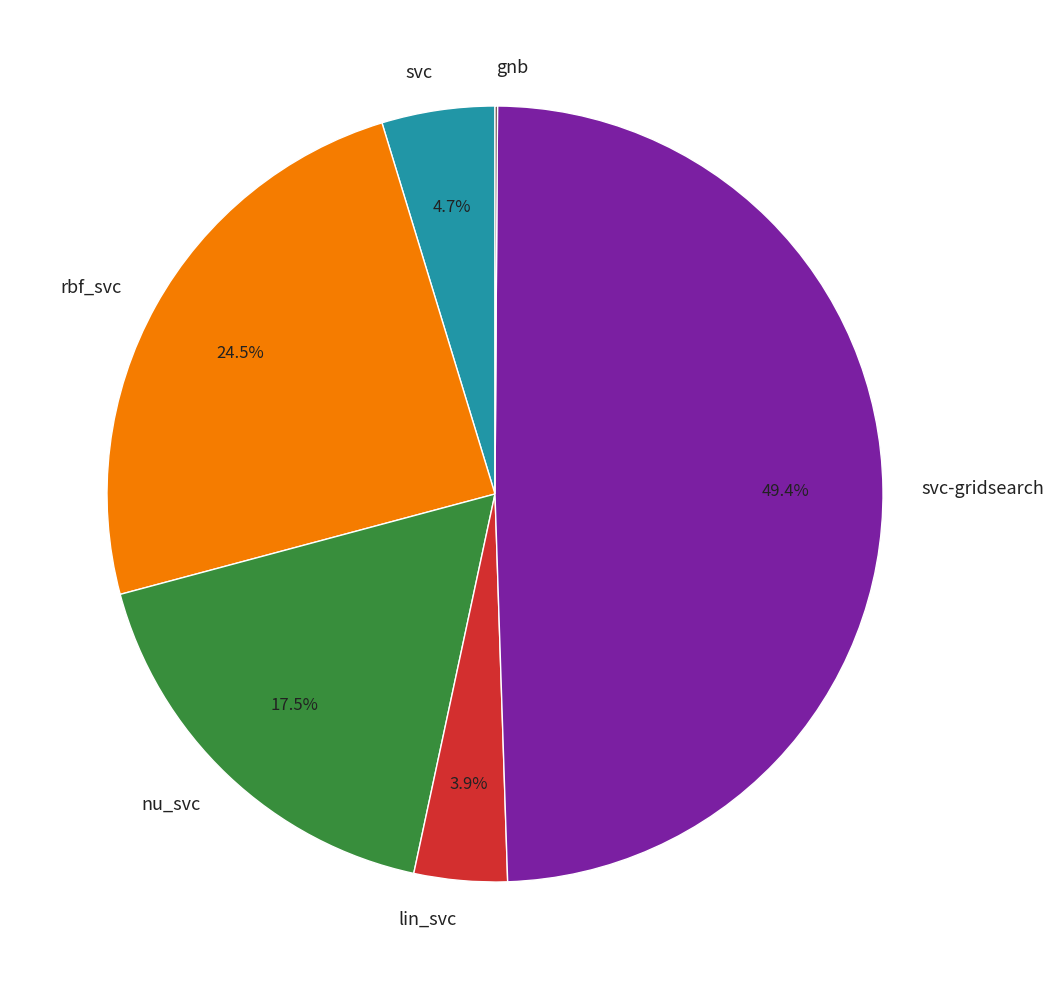

Is there any slice that represents more than half of the pie?

No